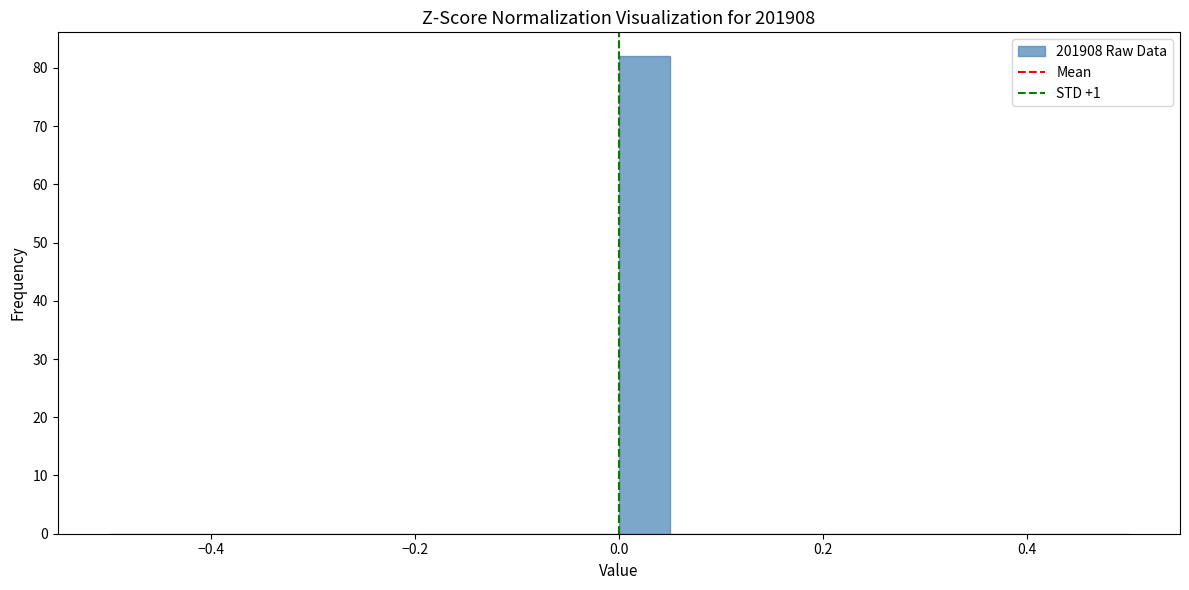

Around what value on the x-axis is the tallest bar? Give the approximate position of its centre, as read against the axis.

0.02